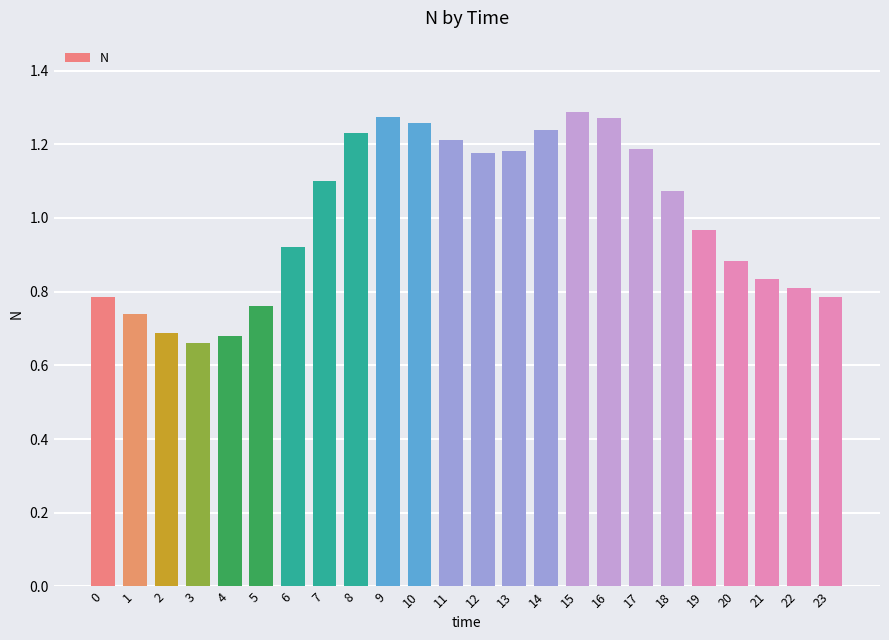

Which has a higher value, 5 or 14?

14